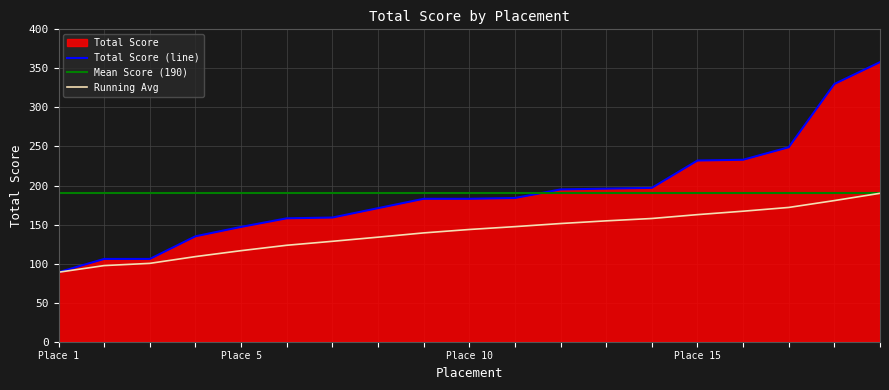

The value at 17 is 331. True or false?

False